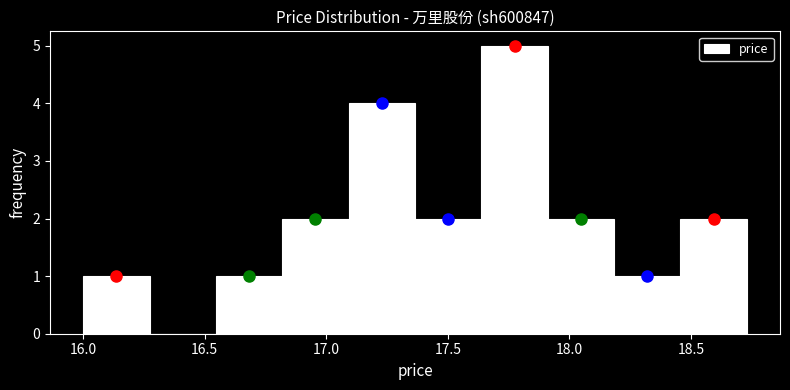

Which range on the x-axis has the tallest bar?

17.65 to 17.90